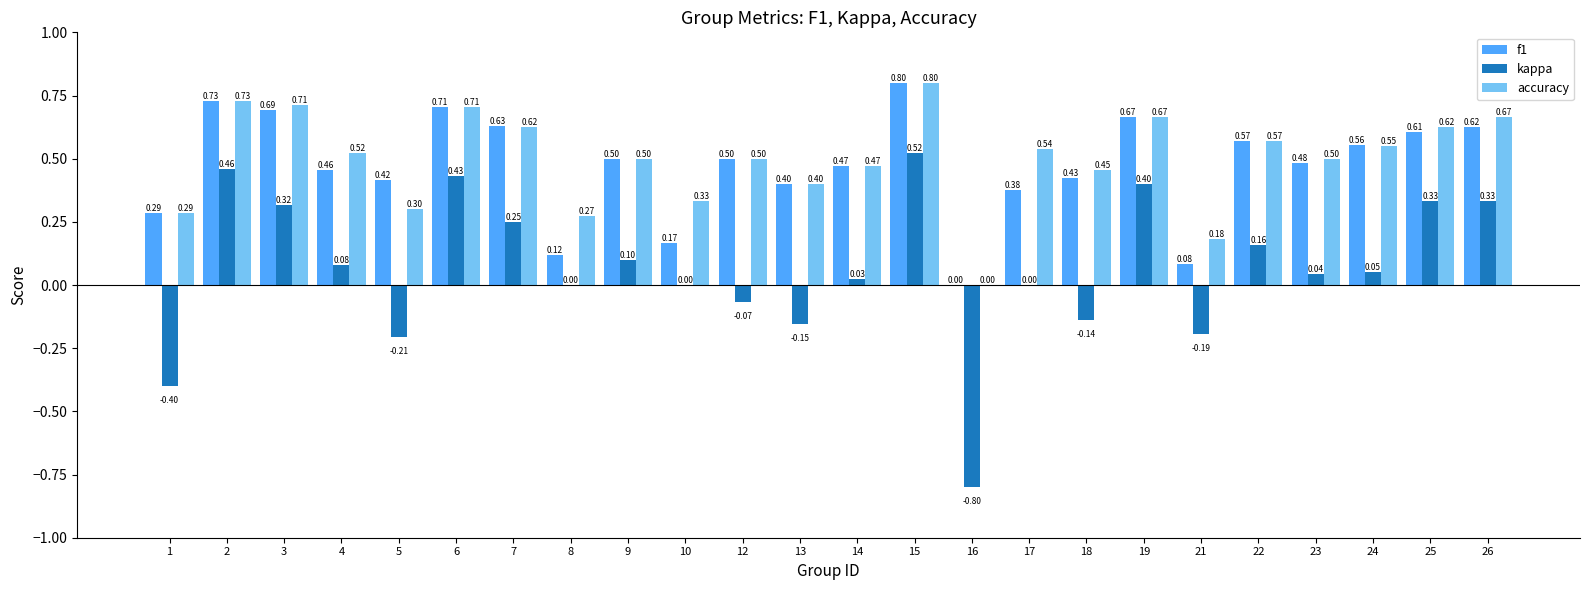

Is the value of accuracy at 21 greater than the value of f1 at 17?

No